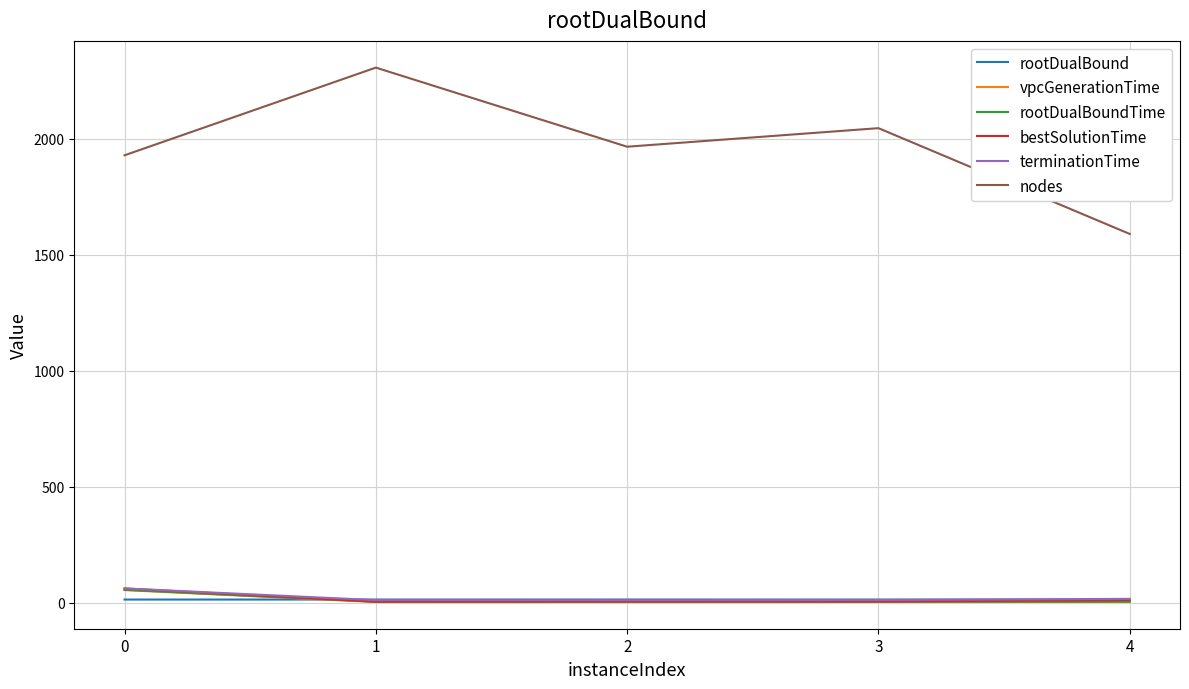

Which series changed the most between 1 and 3?

nodes